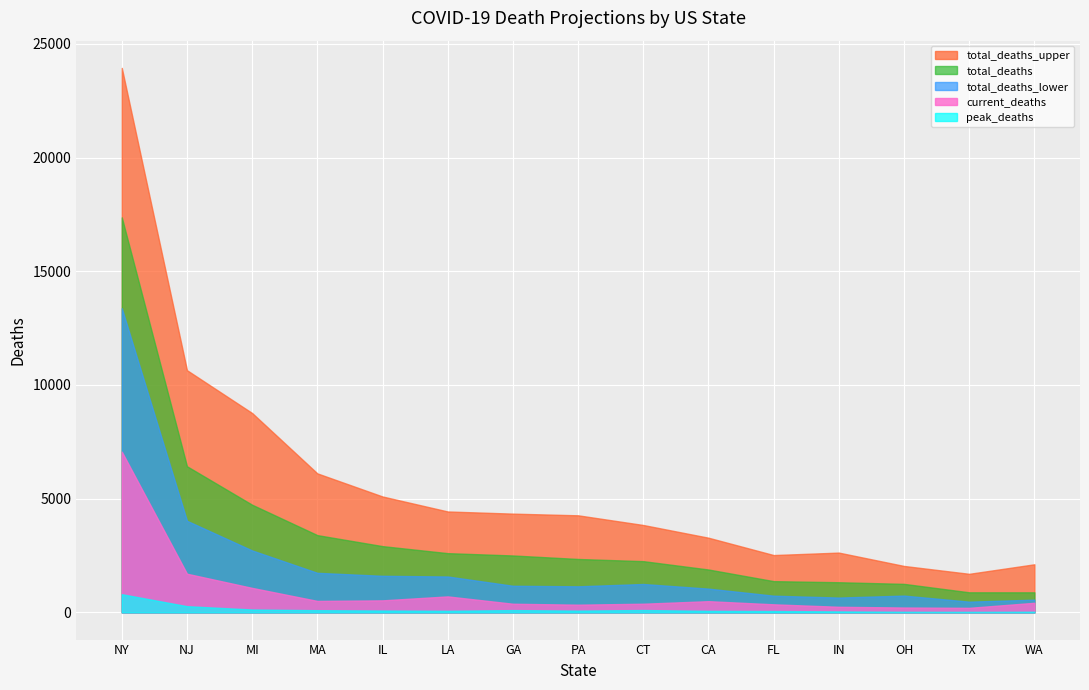

Rank the series at IL from lowest to highest value.

peak_deaths, current_deaths, total_deaths_lower, total_deaths, total_deaths_upper